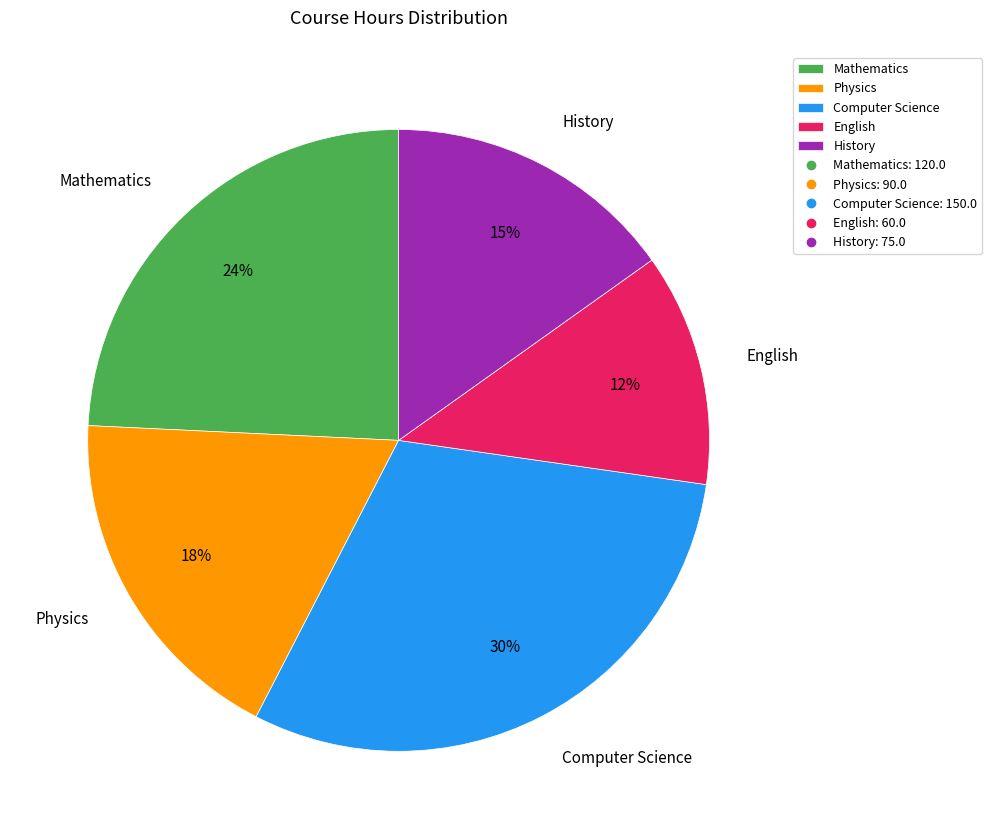

To the nearest percent, what is the average slice percentage?

20%